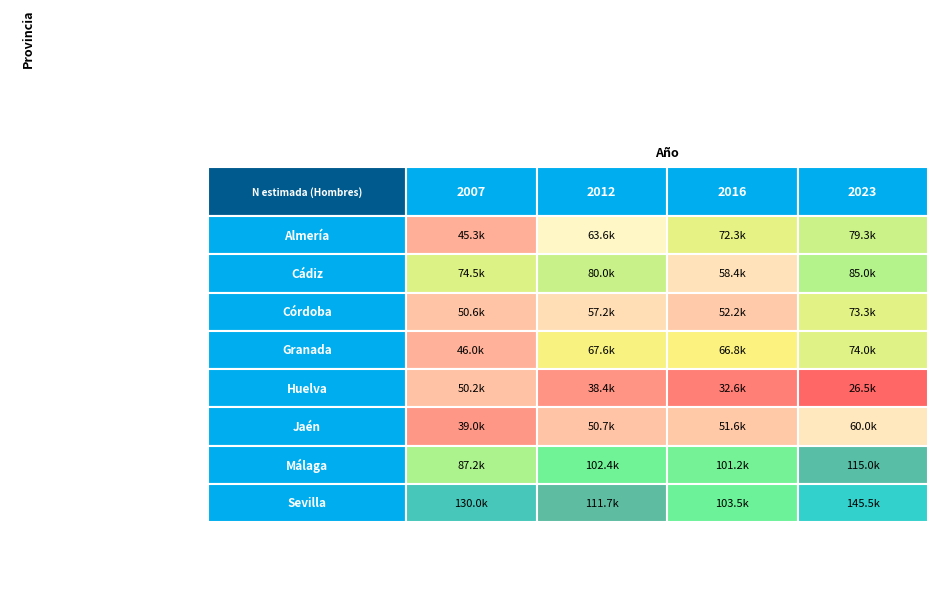

What is the maximum value shown in the chart?

145487